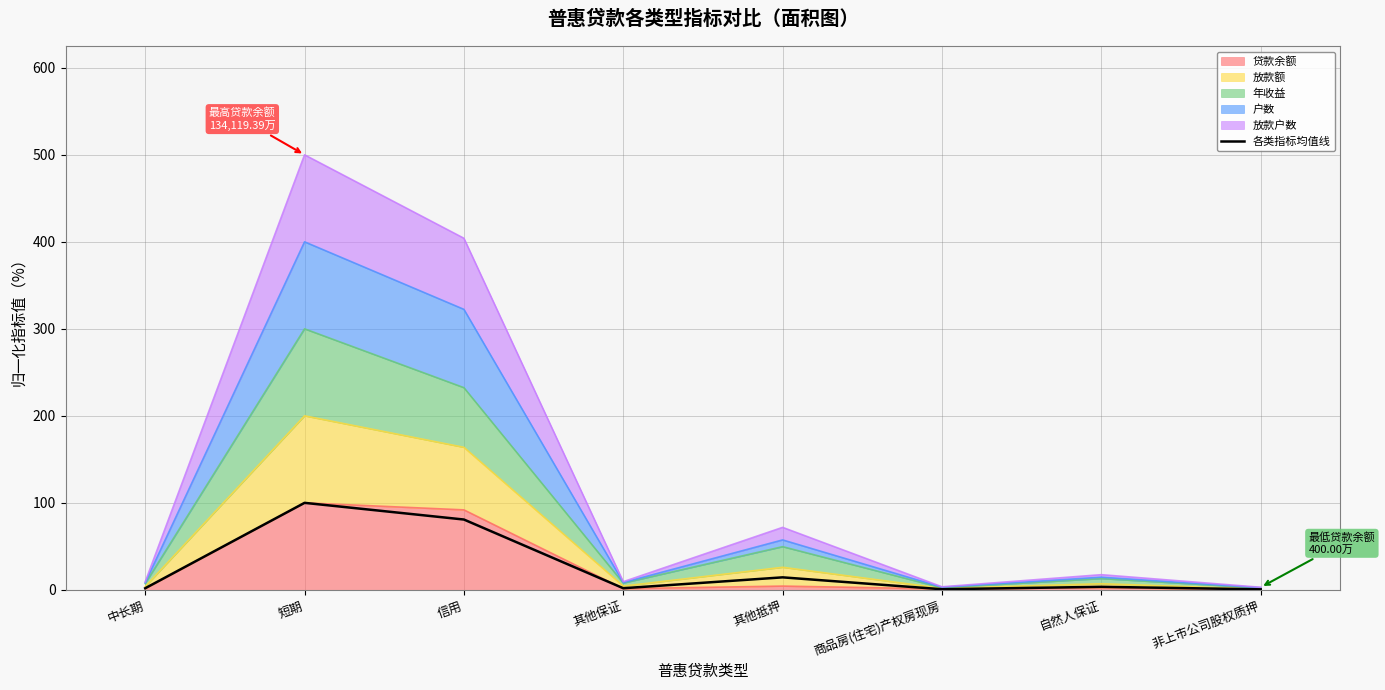

Reading right to left, extract all data points from this chart.

0.6	3.5	0.7	14.4	1.9	80.8	100.0	1.8